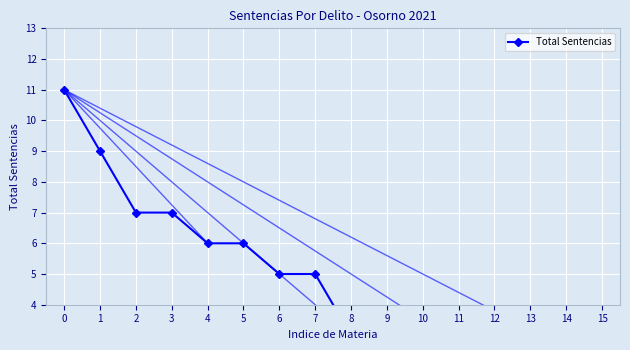

How many values are between 2 and 7?

14